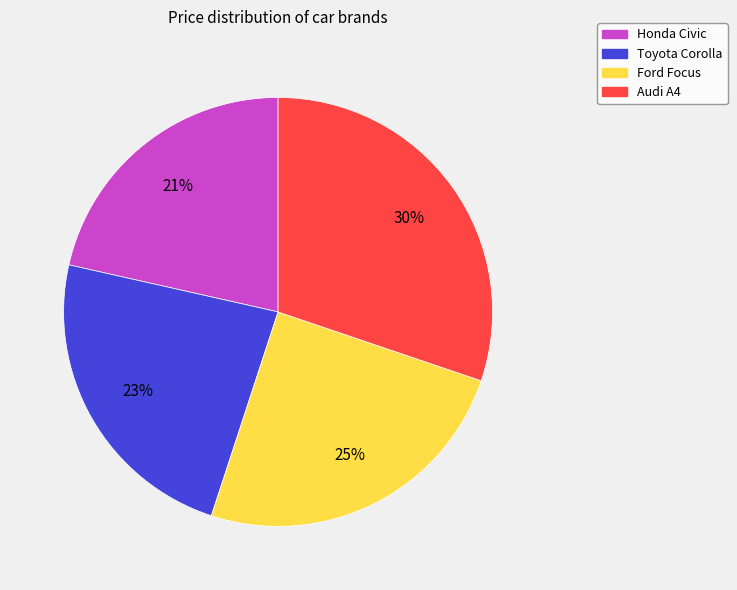

Does any single category account for the majority?

No